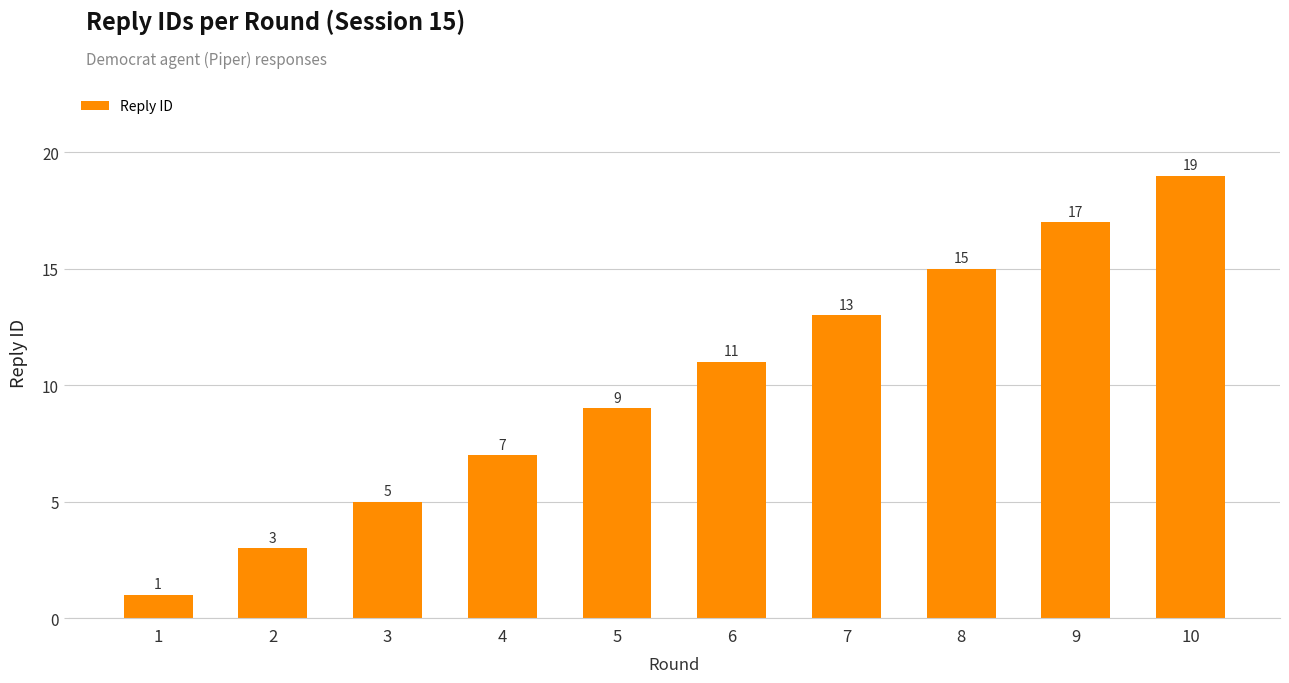

What is the difference between the second highest and minimum values?

16